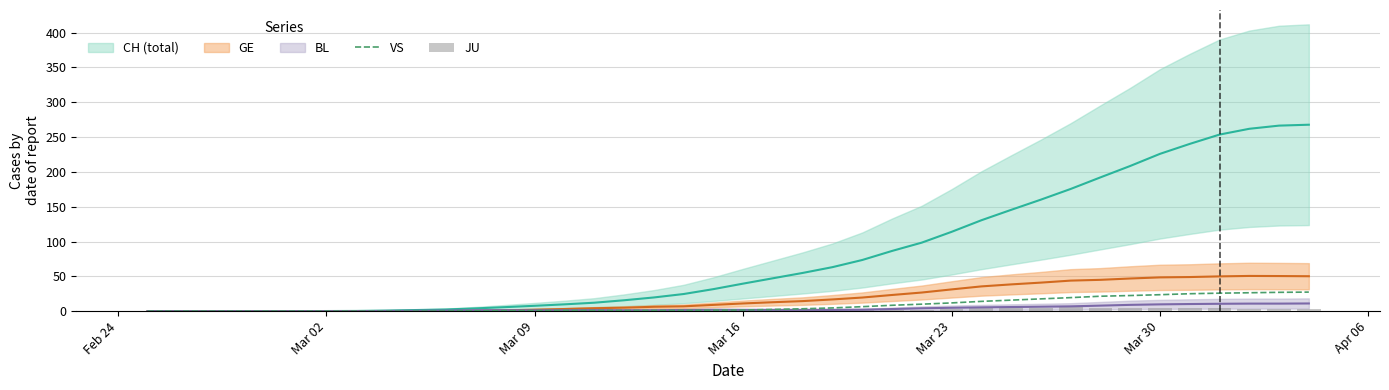

What is the highest value of the VS series?

27.3